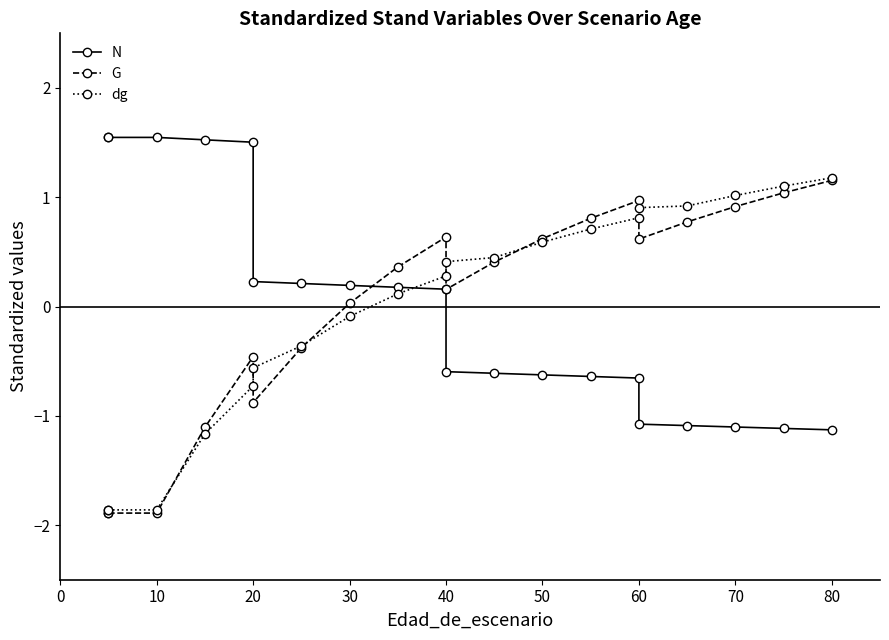

Rank the series by their maximum value, from highest to lowest.

N, dg, G